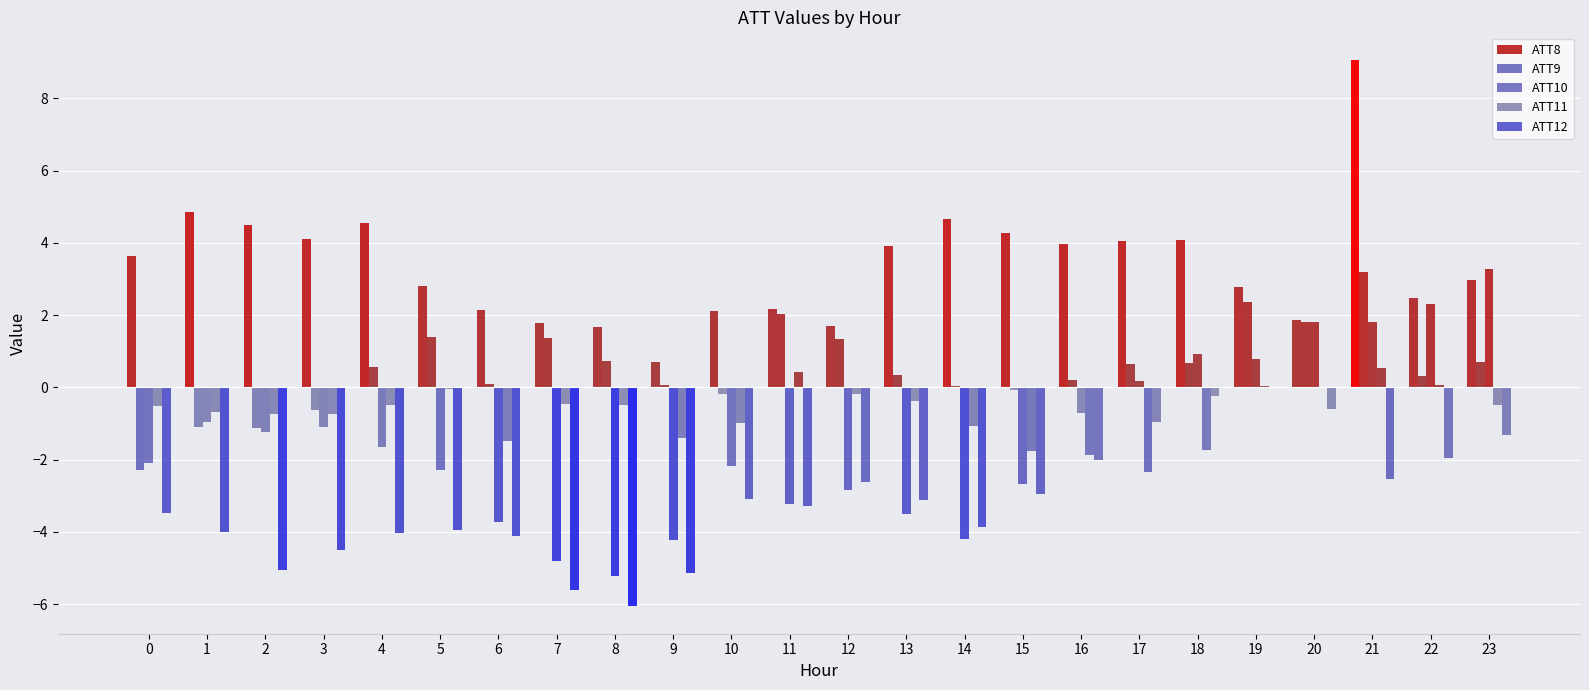

What is the difference between the ATT9 values at 3 and 19?

3.0